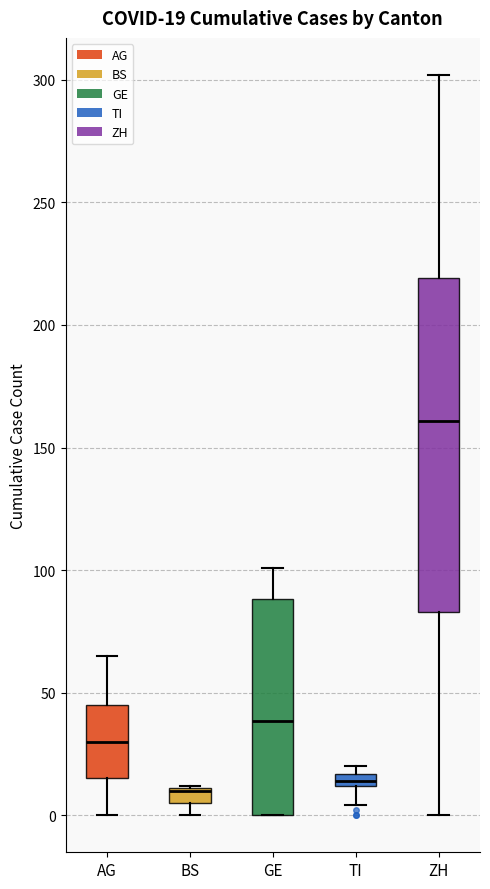

Which box is the tallest, from its lower edge to its upper edge?

ZH